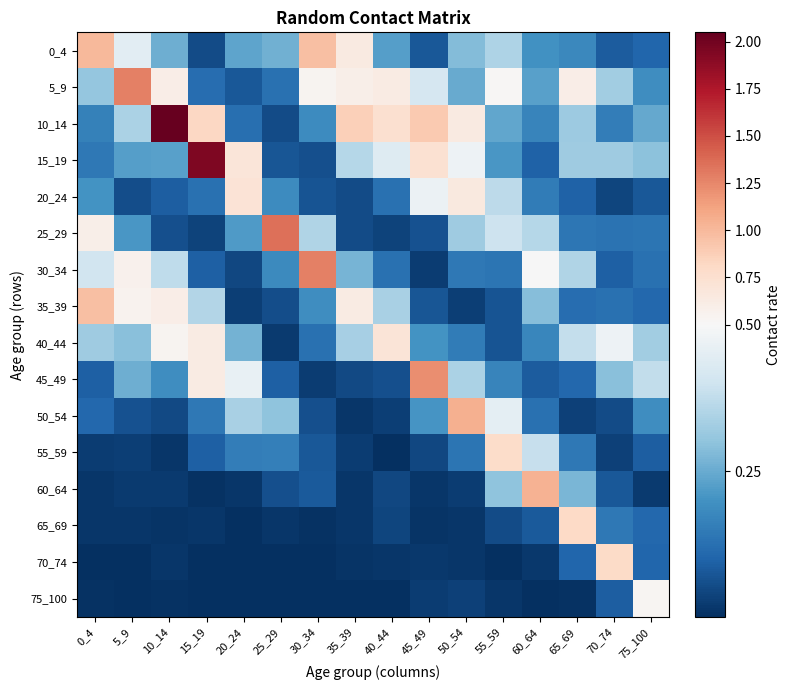

Which series changed the most between 5_9 and 60_64?

5_9